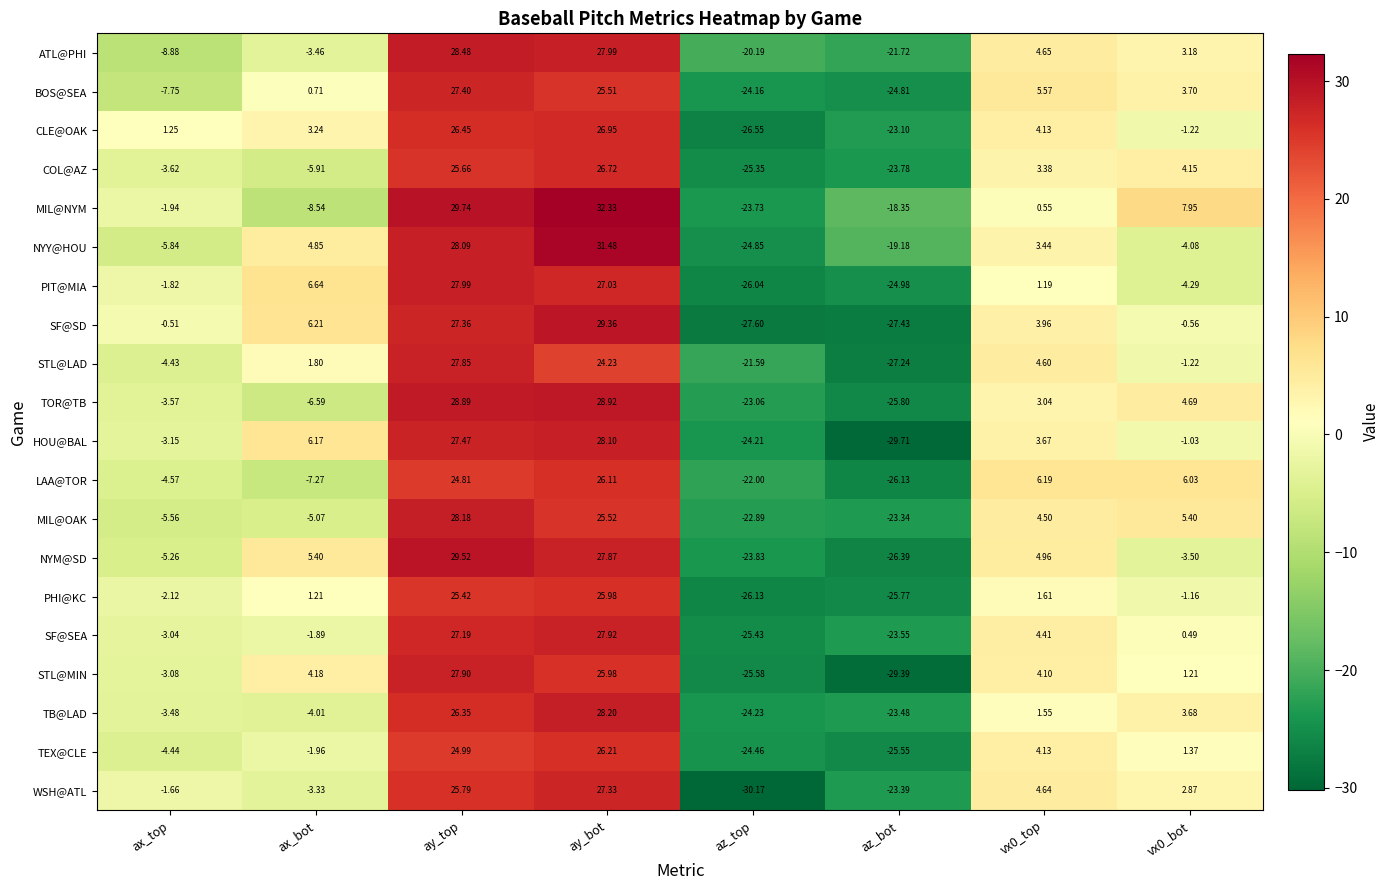

How many values in the CLE@OAK series exceed 3?

4